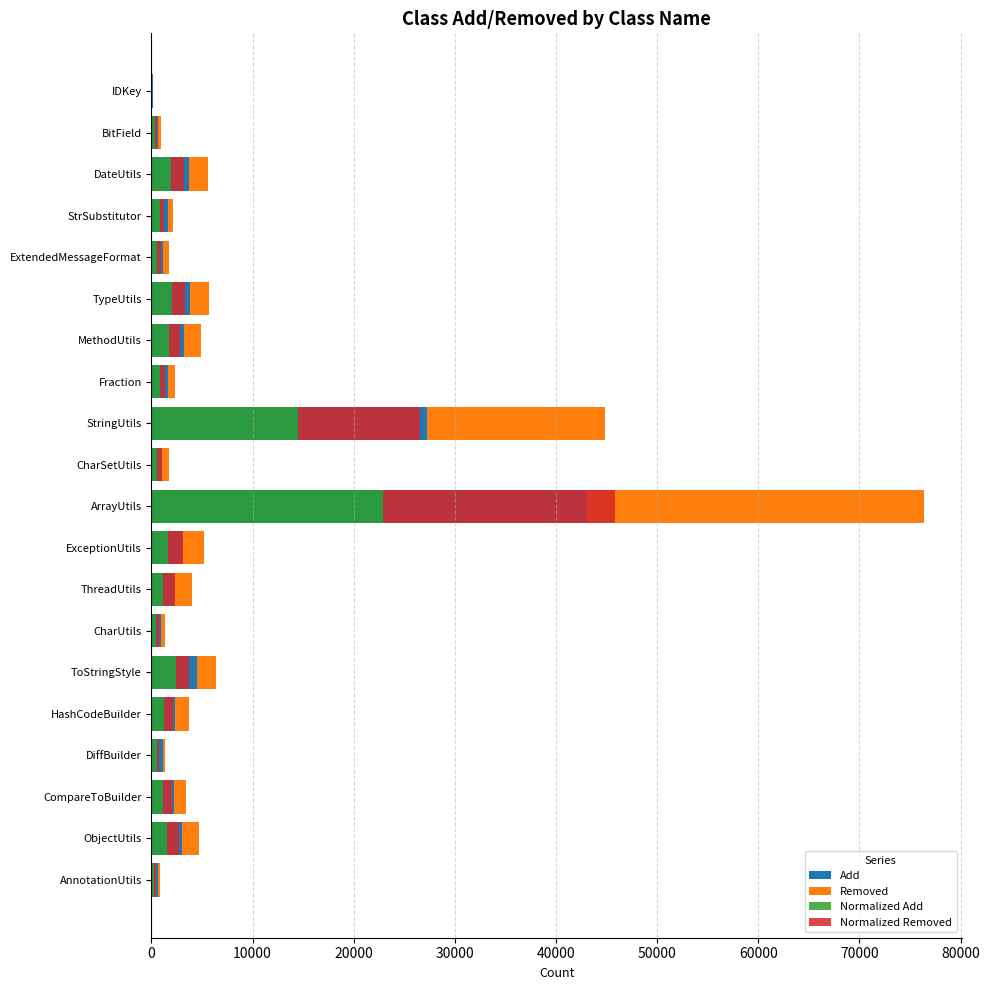

What is the value of the Normalized Removed bar at the 13th from the left?

503.9